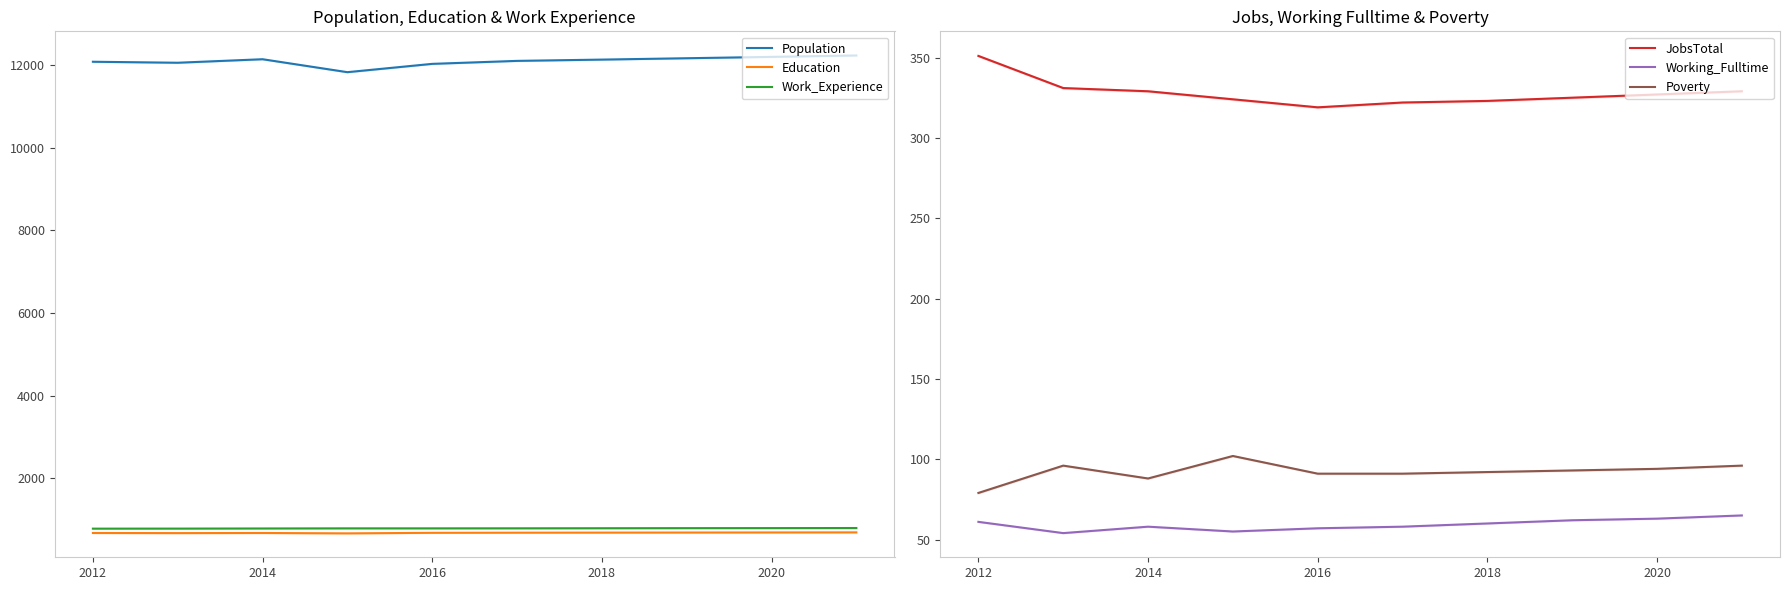

What is the minimum value for Working_Fulltime?

54